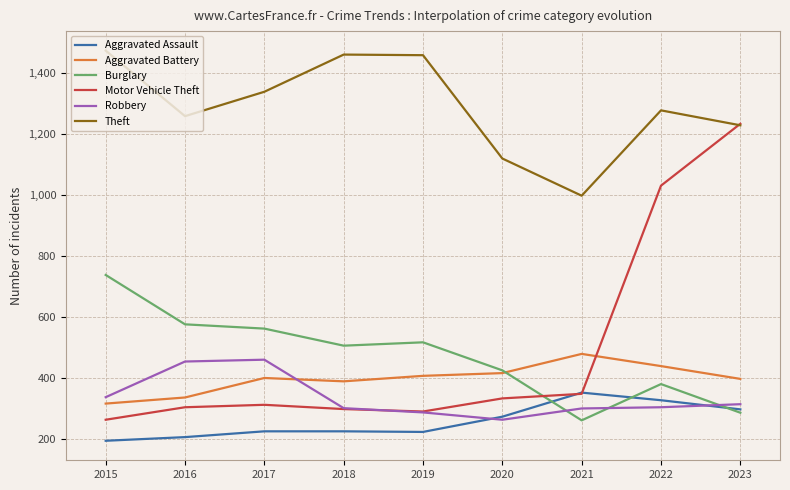

Where does the Burglary series first go above 506?

2015